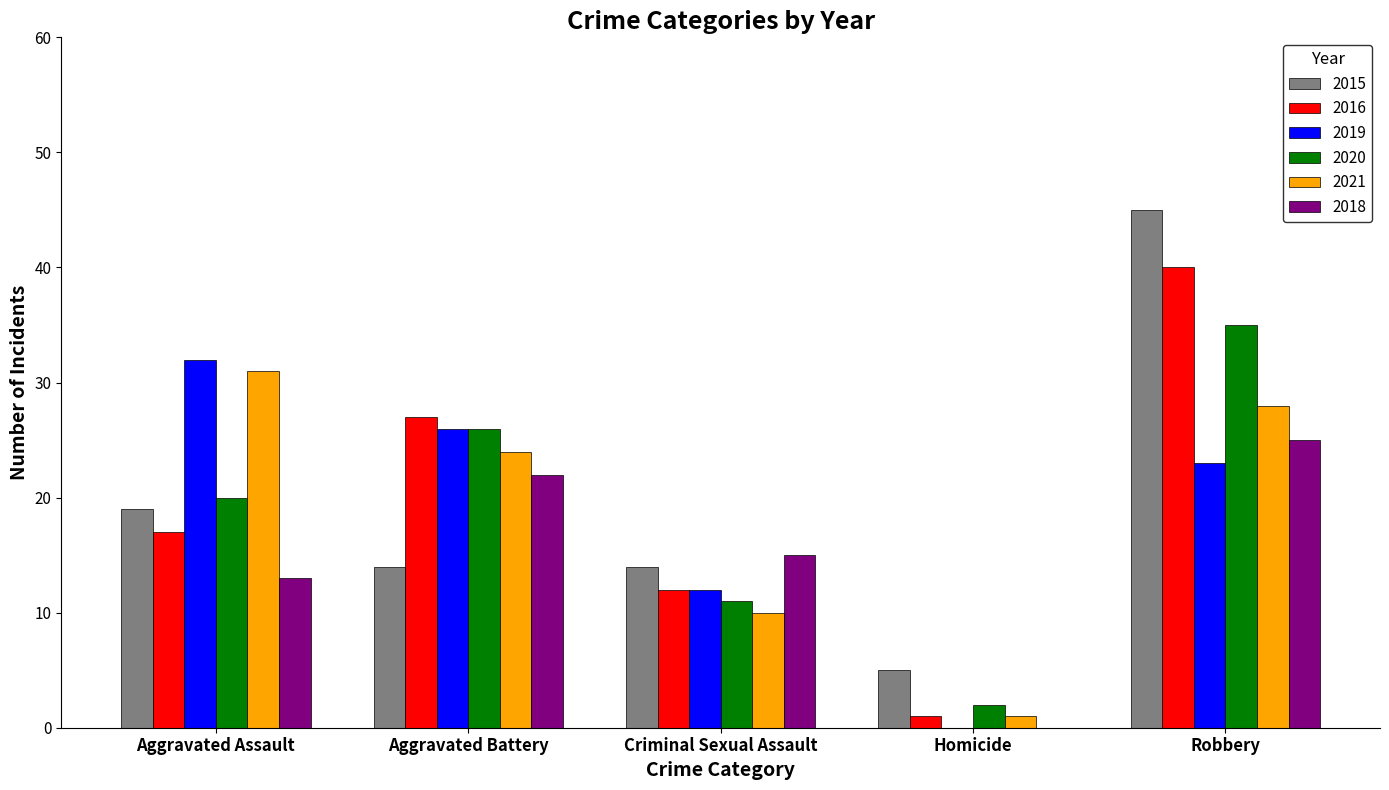

What are all the series names shown in the legend?

2015, 2016, 2019, 2020, 2021, 2018